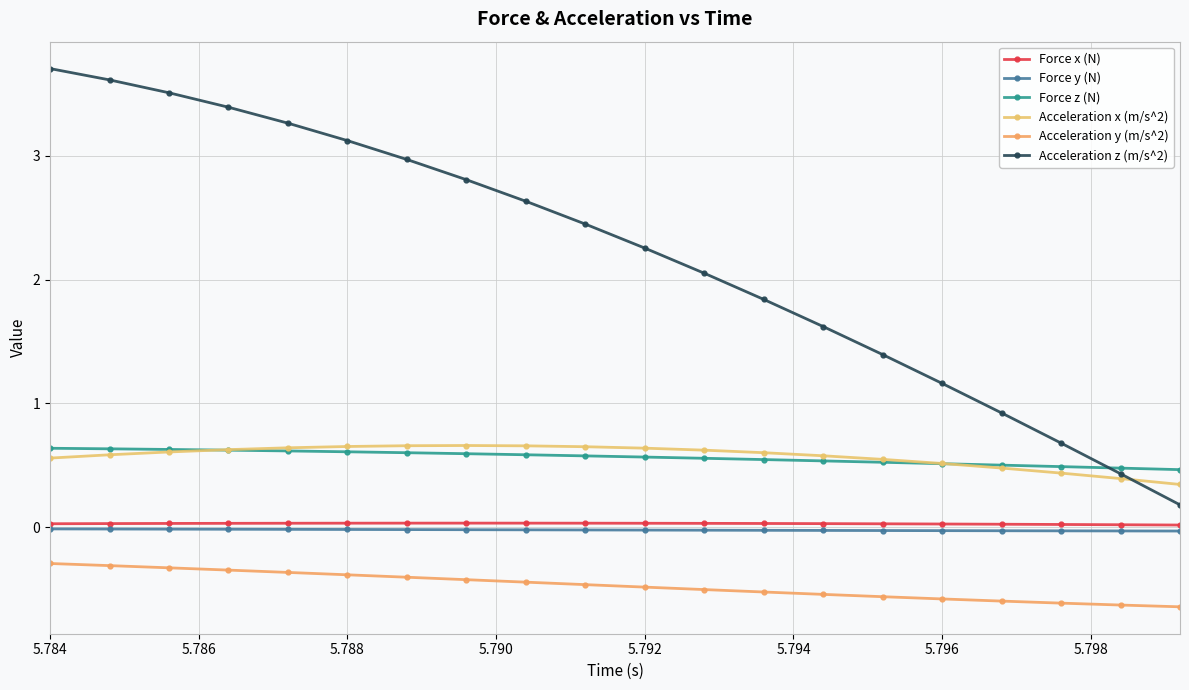

What is the average value of the Acceleration z (m/s^2) series?

2.2